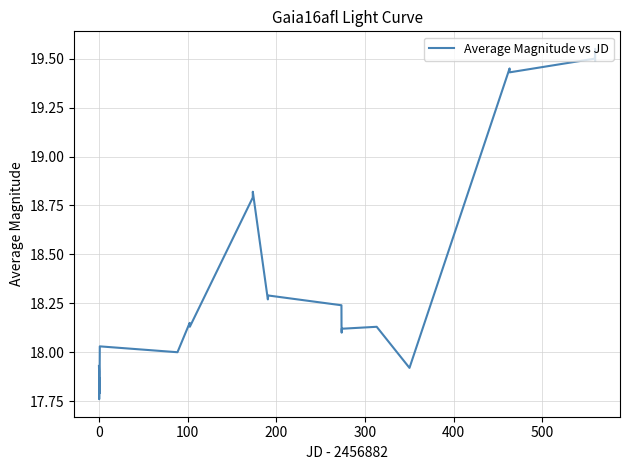

Count the number of categories in the chart.

29